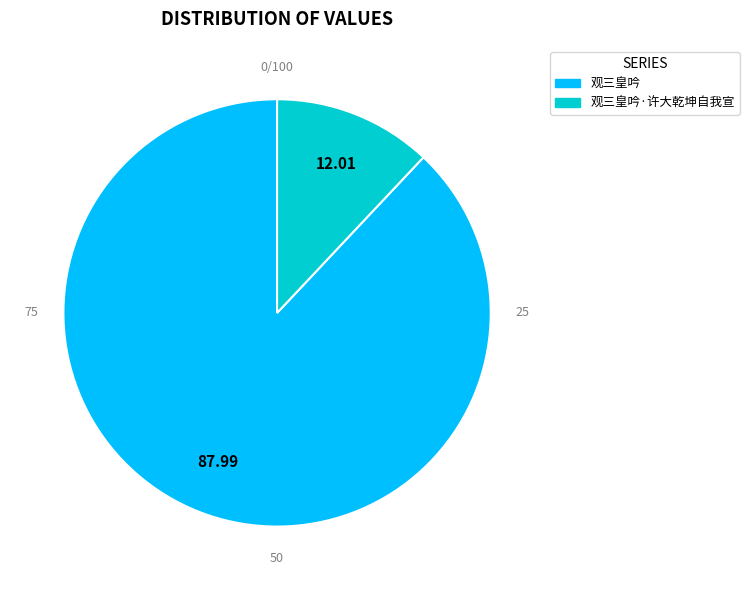

What is the smallest slice in the pie chart?

观三皇吟·许大乾坤自我宣